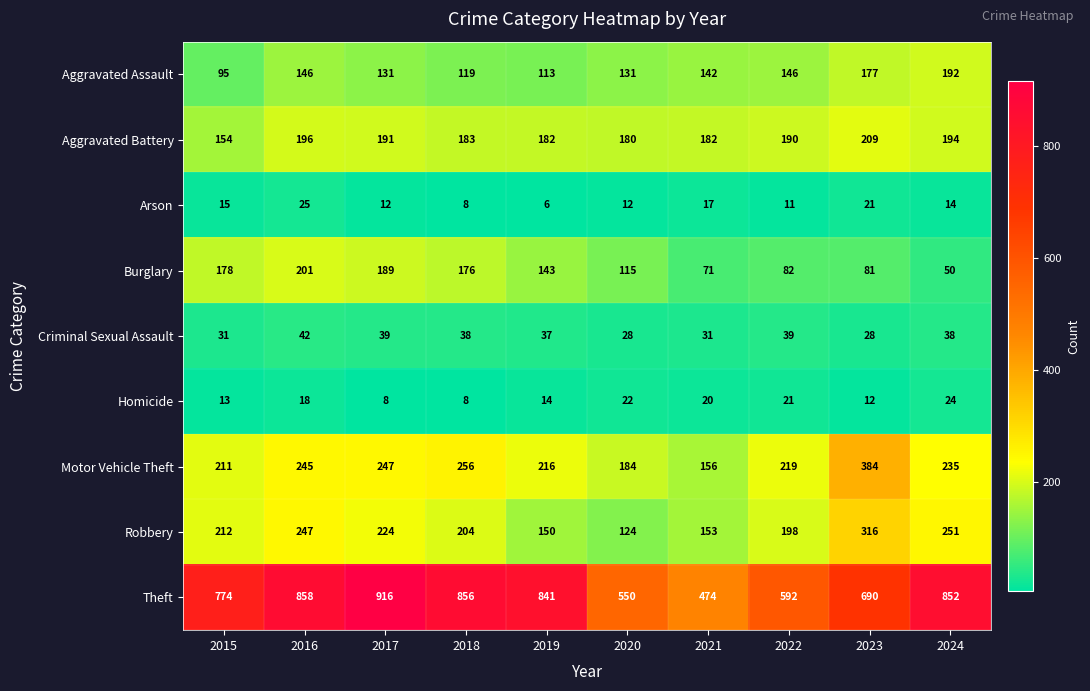

At 2019, list the series in order from smallest to largest.

Arson, Homicide, Criminal Sexual Assault, Aggravated Assault, Burglary, Robbery, Aggravated Battery, Motor Vehicle Theft, Theft